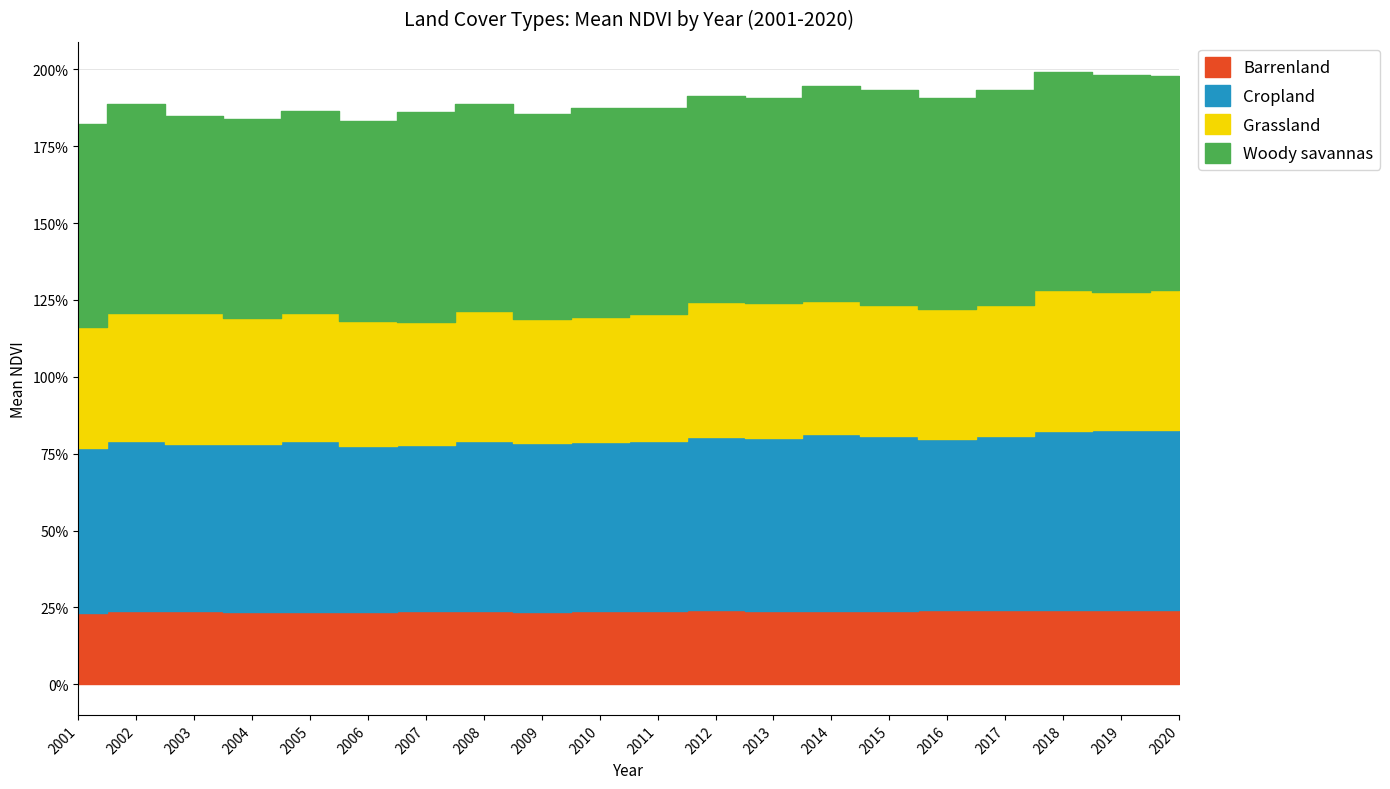

How many data points does each series have?

20